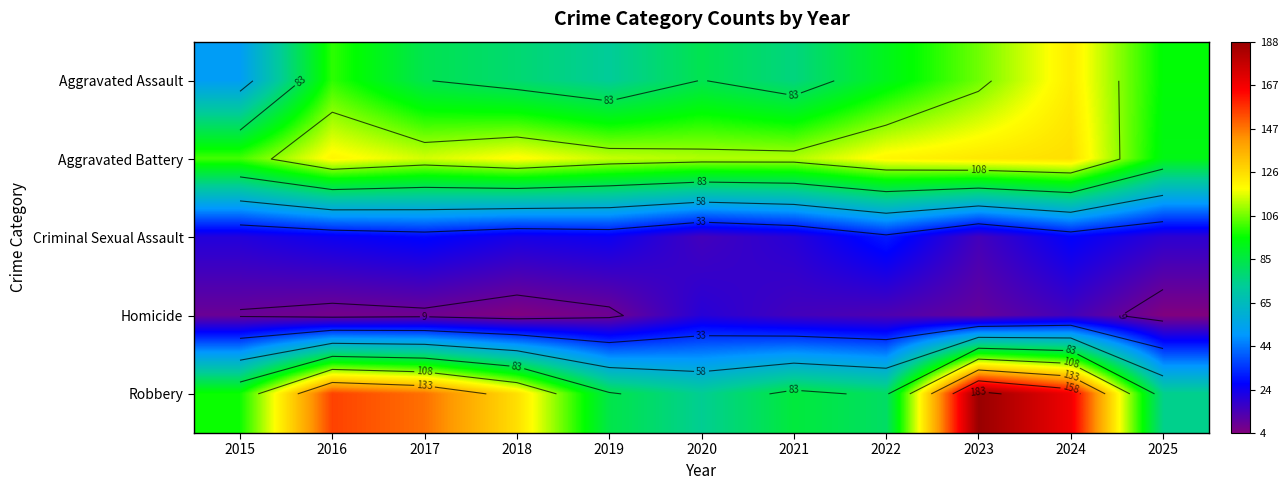

Which series has the widest spread of values?

Robbery